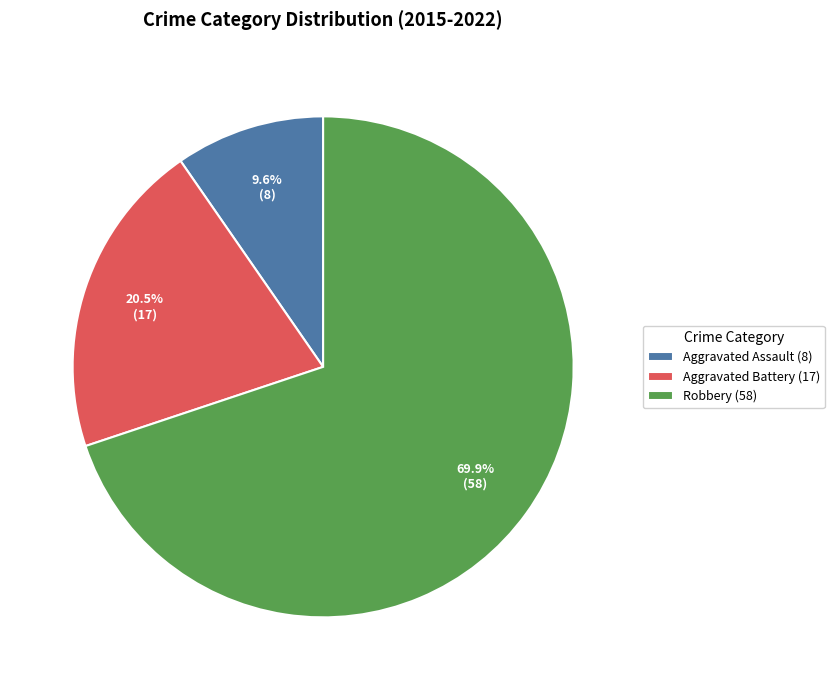

What portion of the pie excludes Aggravated Assault (8)?

90.4%